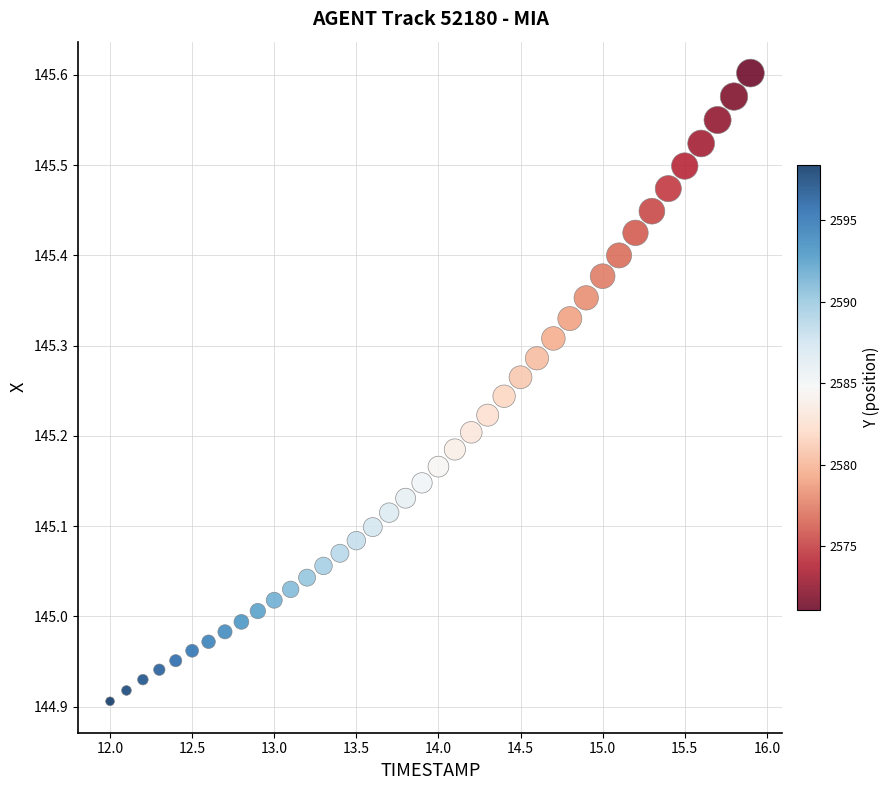

What is the range of Y values (max minus min)?

0.7